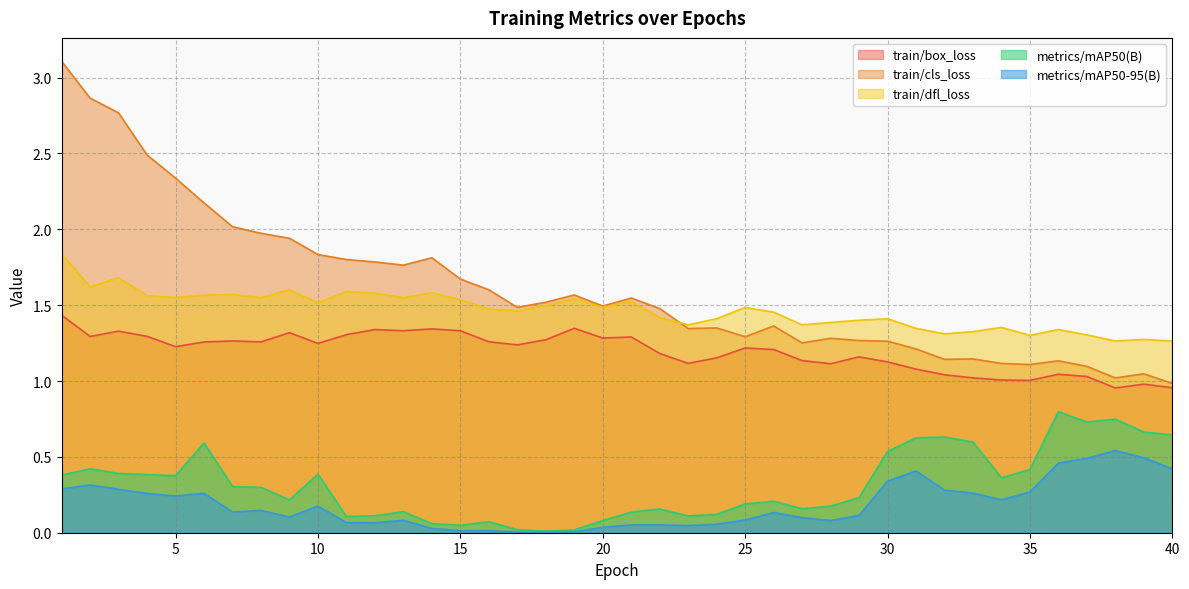

Reading left to right, extract all data points from this chart.

train/box_loss: 1=1.4	2=1.3	3=1.3	4=1.3	5=1.2	6=1.3	7=1.3	8=1.3	9=1.3	10=1.2	11=1.3	12=1.3	13=1.3	14=1.3	15=1.3	16=1.3	17=1.2	18=1.3	19=1.3	20=1.3	21=1.3	22=1.2	23=1.1	24=1.2	25=1.2	26=1.2	27=1.1	28=1.1	29=1.2	30=1.1	31=1.1	32=1.0	33=1.0	34=1.0	35=1.0	36=1.0	37=1.0	38=1.0	39=1.0	40=1.0
train/cls_loss: 1=3.1	2=2.9	3=2.8	4=2.5	5=2.3	6=2.2	7=2.0	8=2.0	9=1.9	10=1.8	11=1.8	12=1.8	13=1.8	14=1.8	15=1.7	16=1.6	17=1.5	18=1.5	19=1.6	20=1.5	21=1.5	22=1.5	23=1.3	24=1.4	25=1.3	26=1.4	27=1.3	28=1.3	29=1.3	30=1.3	31=1.2	32=1.1	33=1.1	34=1.1	35=1.1	36=1.1	37=1.1	38=1.0	39=1.0	40=1.0
train/dfl_loss: 1=1.8	2=1.6	3=1.7	4=1.6	5=1.6	6=1.6	7=1.6	8=1.5	9=1.6	10=1.5	11=1.6	12=1.6	13=1.5	14=1.6	15=1.5	16=1.5	17=1.5	18=1.5	19=1.5	20=1.5	21=1.5	22=1.4	23=1.4	24=1.4	25=1.5	26=1.5	27=1.4	28=1.4	29=1.4	30=1.4	31=1.3	32=1.3	33=1.3	34=1.4	35=1.3	36=1.3	37=1.3	38=1.3	39=1.3	40=1.3
metrics/mAP50(B): 1=0.4	2=0.4	3=0.4	4=0.4	5=0.4	6=0.6	7=0.3	8=0.3	9=0.2	10=0.4	11=0.1	12=0.1	13=0.1	14=0.1	15=0.0	16=0.1	17=0.0	18=0.0	19=0.0	20=0.1	21=0.1	22=0.2	23=0.1	24=0.1	25=0.2	26=0.2	27=0.2	28=0.2	29=0.2	30=0.5	31=0.6	32=0.6	33=0.6	34=0.4	35=0.4	36=0.8	37=0.7	38=0.7	39=0.7	40=0.6
metrics/mAP50-95(B): 1=0.3	2=0.3	3=0.3	4=0.3	5=0.2	6=0.3	7=0.1	8=0.1	9=0.1	10=0.2	11=0.1	12=0.1	13=0.1	14=0.0	15=0.0	16=0.0	17=0.0	18=0.0	19=0.0	20=0.0	21=0.1	22=0.1	23=0.0	24=0.1	25=0.1	26=0.1	27=0.1	28=0.1	29=0.1	30=0.3	31=0.4	32=0.3	33=0.3	34=0.2	35=0.3	36=0.5	37=0.5	38=0.5	39=0.5	40=0.4